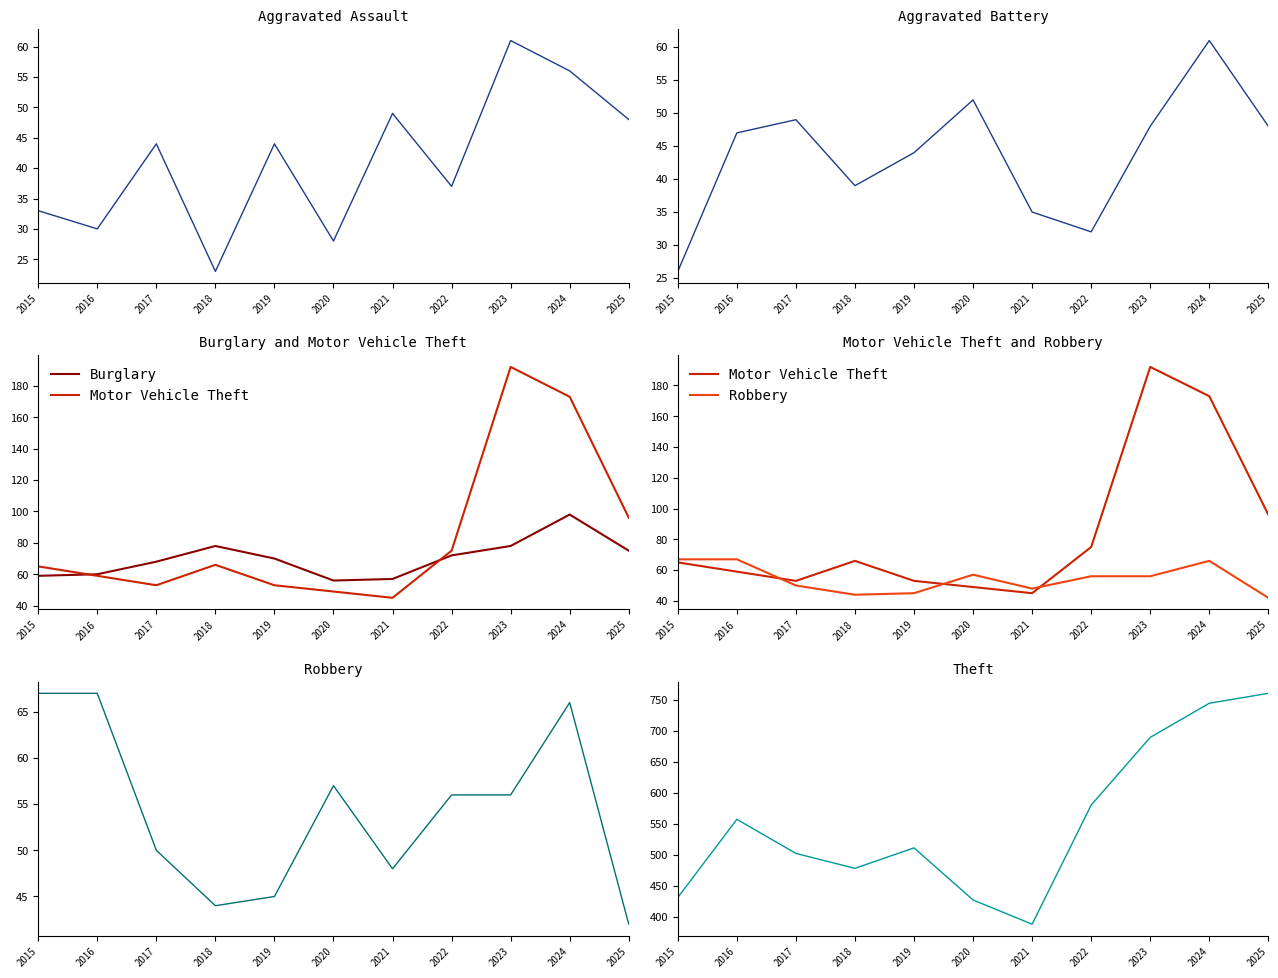

Which series changed the most between 2015 and 2016?

Theft